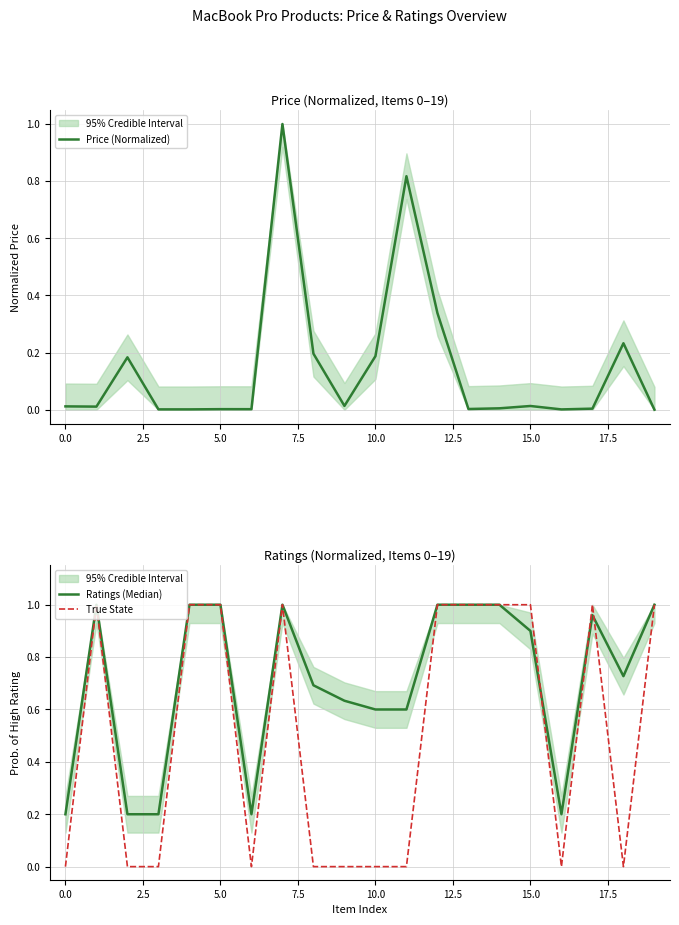

True or false: Ratings (Median) and Price (Normalized) intersect in this chart.

True